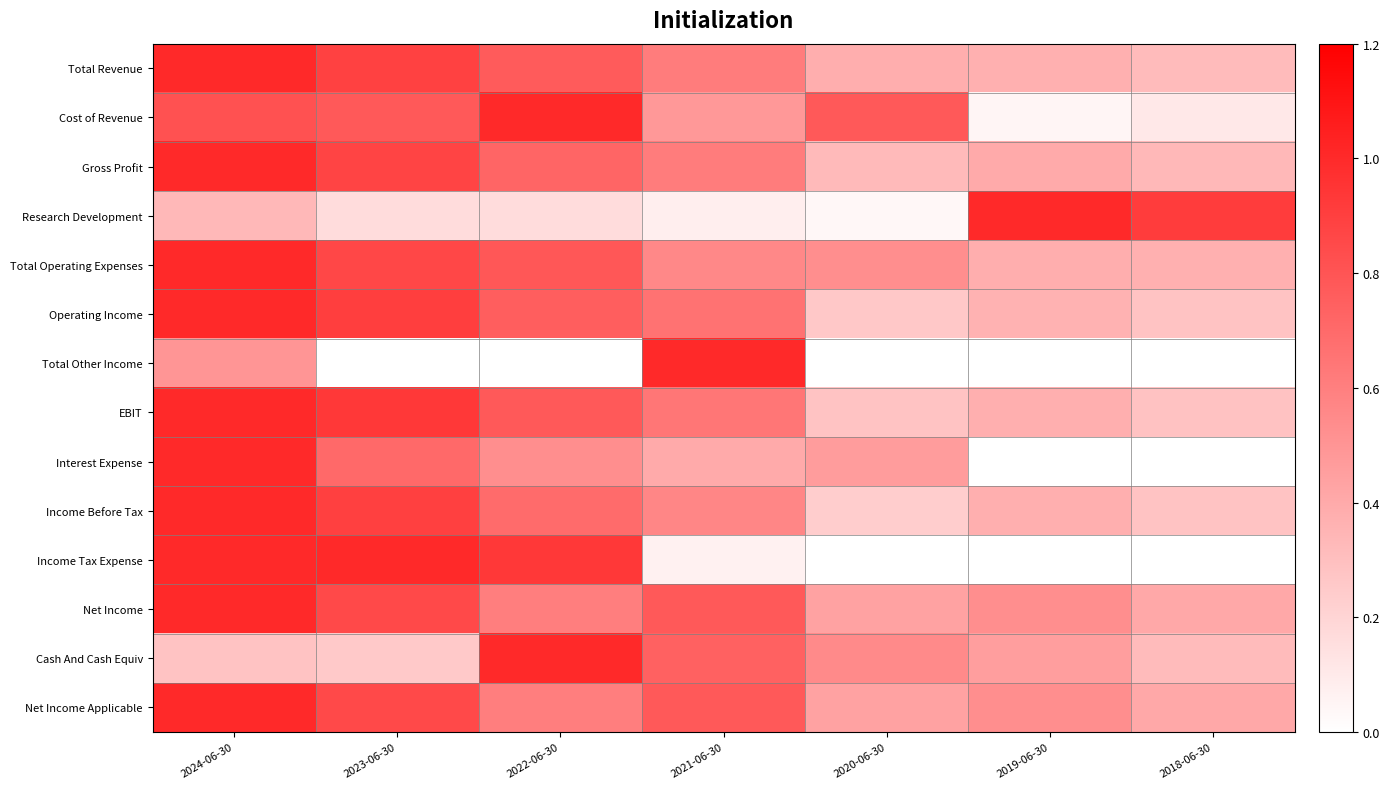

Reading left to right, transcribe all the data shown in this chart.

Total Revenue: 2024-06-30=1.0	2023-06-30=0.9	2022-06-30=0.8	2021-06-30=0.6	2020-06-30=0.4	2019-06-30=0.4	2018-06-30=0.3
Cost of Revenue: 2024-06-30=0.8	2023-06-30=0.8	2022-06-30=1.0	2021-06-30=0.5	2020-06-30=0.8	2019-06-30=0.0	2018-06-30=0.1
Gross Profit: 2024-06-30=1.0	2023-06-30=0.9	2022-06-30=0.7	2021-06-30=0.6	2020-06-30=0.3	2019-06-30=0.4	2018-06-30=0.3
Research Development: 2024-06-30=0.3	2023-06-30=0.2	2022-06-30=0.2	2021-06-30=0.1	2020-06-30=0.0	2019-06-30=1.0	2018-06-30=0.9
Total Operating Expenses: 2024-06-30=1.0	2023-06-30=0.9	2022-06-30=0.8	2021-06-30=0.6	2020-06-30=0.5	2019-06-30=0.4	2018-06-30=0.4
Operating Income: 2024-06-30=1.0	2023-06-30=0.9	2022-06-30=0.8	2021-06-30=0.7	2020-06-30=0.3	2019-06-30=0.4	2018-06-30=0.3
Total Other Income: 2024-06-30=0.5	2023-06-30=0.0	2022-06-30=0.0	2021-06-30=1.0	2020-06-30=0.0	2019-06-30=0.0	2018-06-30=0.0
EBIT: 2024-06-30=1.0	2023-06-30=0.9	2022-06-30=0.8	2021-06-30=0.6	2020-06-30=0.3	2019-06-30=0.4	2018-06-30=0.3
Interest Expense: 2024-06-30=1.0	2023-06-30=0.7	2022-06-30=0.5	2021-06-30=0.4	2020-06-30=0.5	2019-06-30=0.0	2018-06-30=0.0
Income Before Tax: 2024-06-30=1.0	2023-06-30=0.9	2022-06-30=0.7	2021-06-30=0.6	2020-06-30=0.2	2019-06-30=0.4	2018-06-30=0.3
Income Tax Expense: 2024-06-30=1.0	2023-06-30=1.0	2022-06-30=0.9	2021-06-30=0.1	2020-06-30=0.0	2019-06-30=0.0	2018-06-30=0.0
Net Income: 2024-06-30=1.0	2023-06-30=0.9	2022-06-30=0.6	2021-06-30=0.8	2020-06-30=0.4	2019-06-30=0.5	2018-06-30=0.4
Cash And Cash Equiv: 2024-06-30=0.3	2023-06-30=0.3	2022-06-30=1.0	2021-06-30=0.7	2020-06-30=0.6	2019-06-30=0.5	2018-06-30=0.3
Net Income Applicable: 2024-06-30=1.0	2023-06-30=0.9	2022-06-30=0.6	2021-06-30=0.8	2020-06-30=0.4	2019-06-30=0.5	2018-06-30=0.4